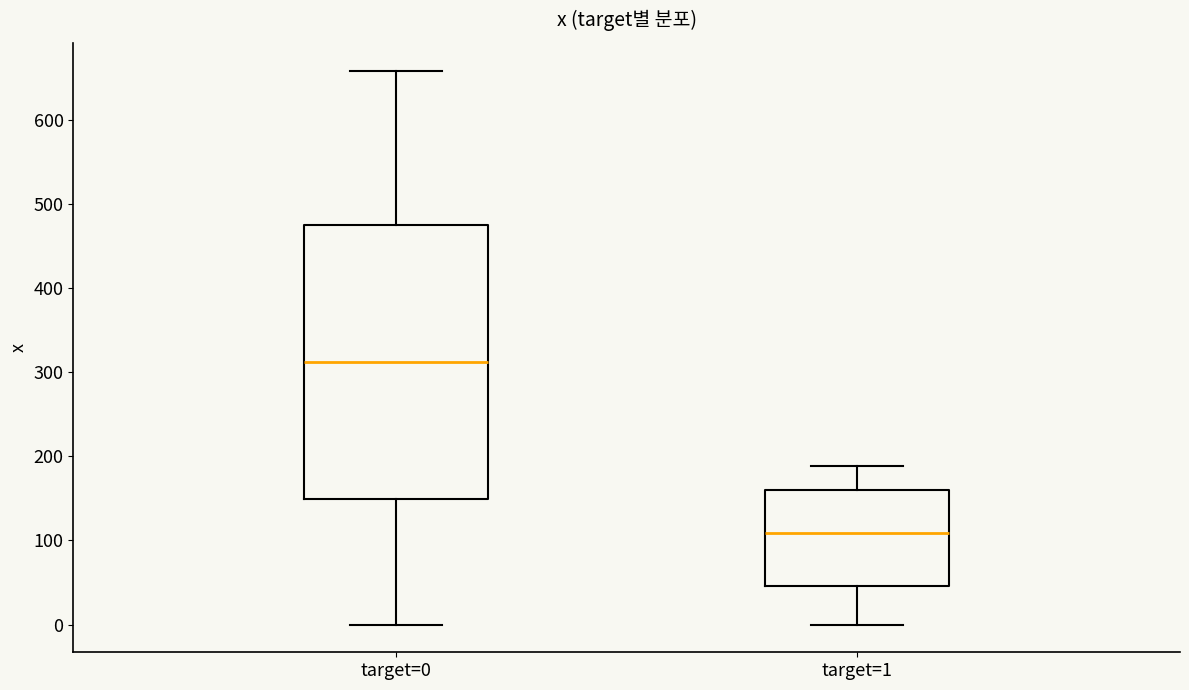

Where does the upper whisker of the box for target=1 end on the y-axis? The values are not printed on the chart, so give them approximately, as read against the axis.

190